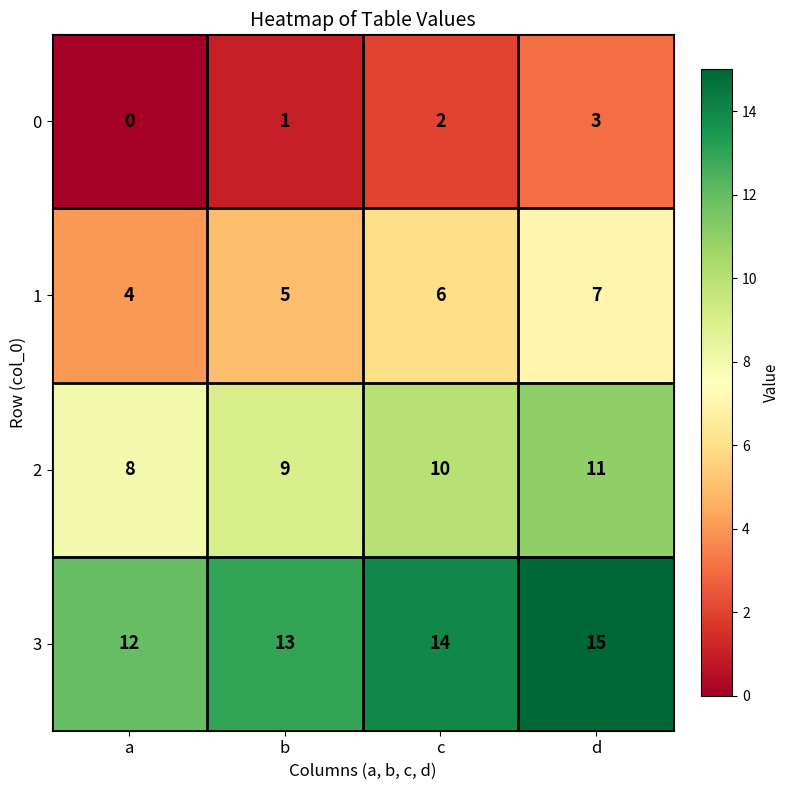

Count the 2 values in the range 9 to 11.

3